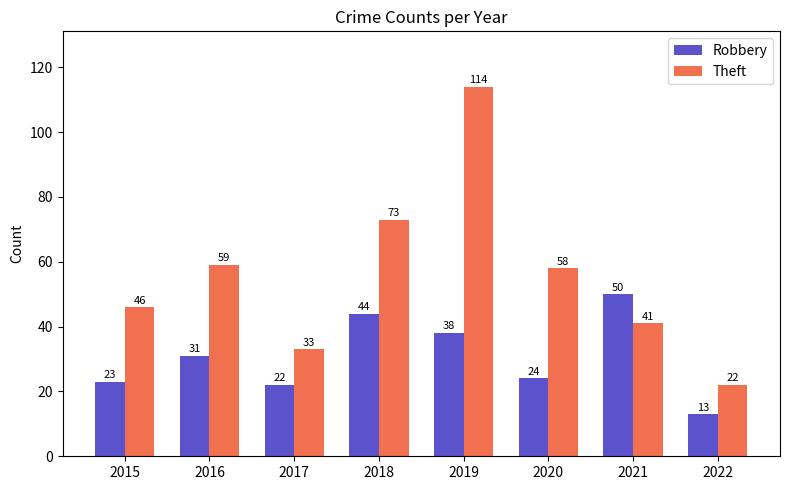

Is it true that Theft equals 22 at 2022?

True